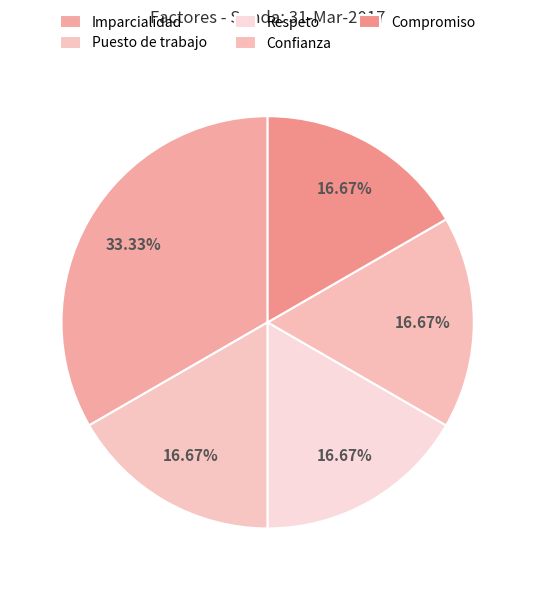

How much of the chart is everything except Respeto?

83.3%